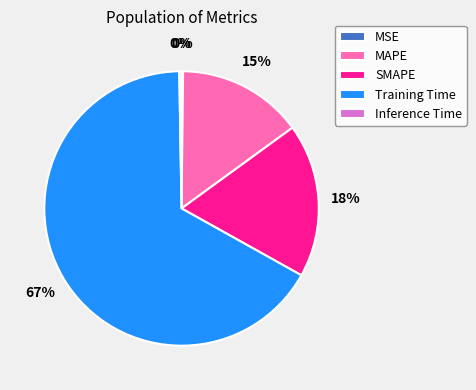

Is there any slice that represents more than half of the pie?

Yes